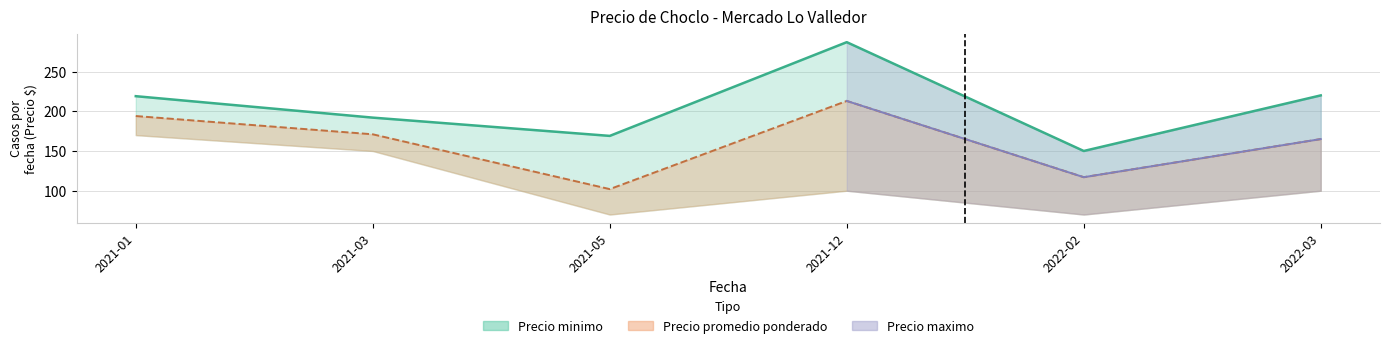

How many lines are shown in the chart?

1